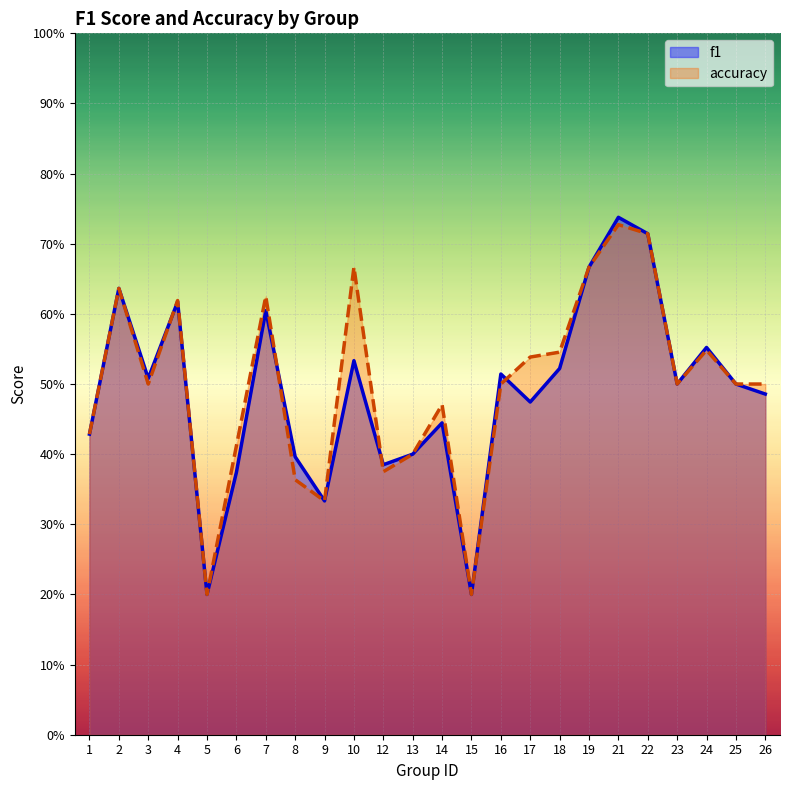

What is the maximum value for accuracy?

0.7